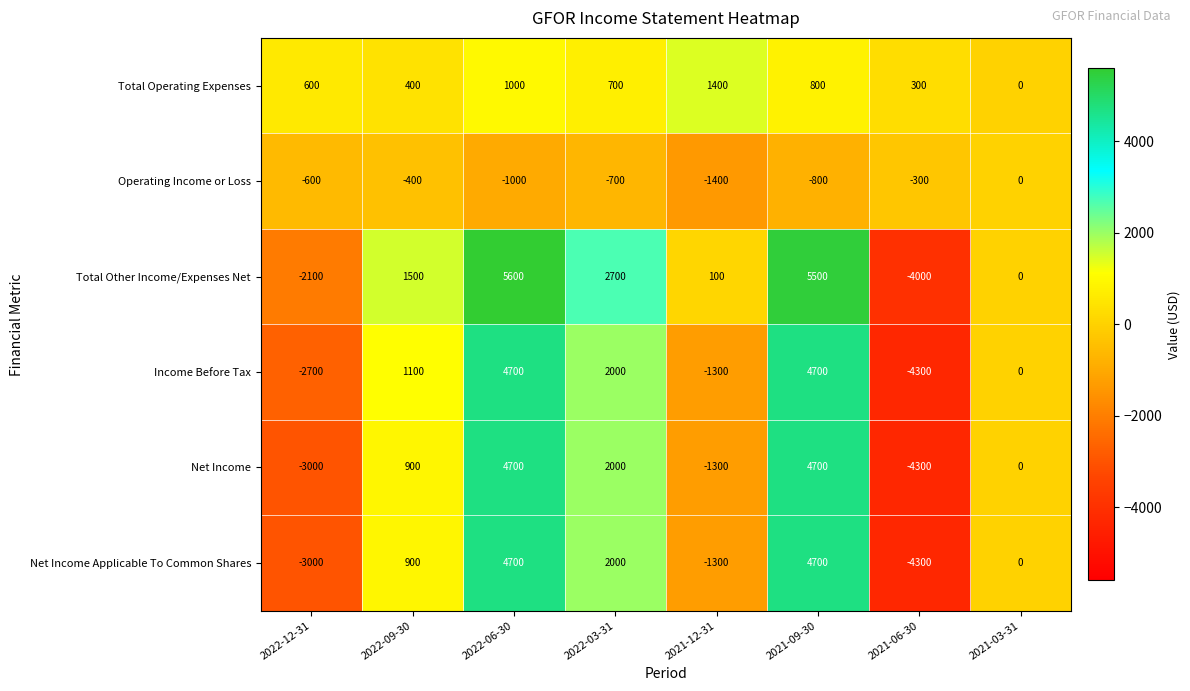

What is the difference between the Total Other Income/Expenses Net values at 2022-06-30 and 2021-06-30?

9600